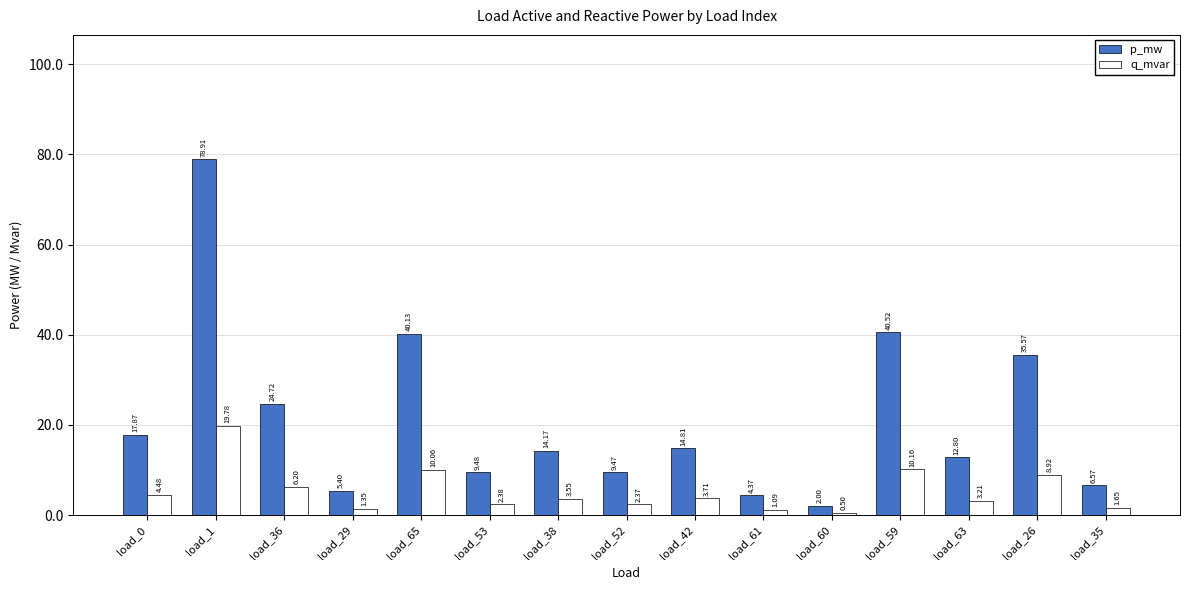

What is the label of the 10th bar from the right?

load_53